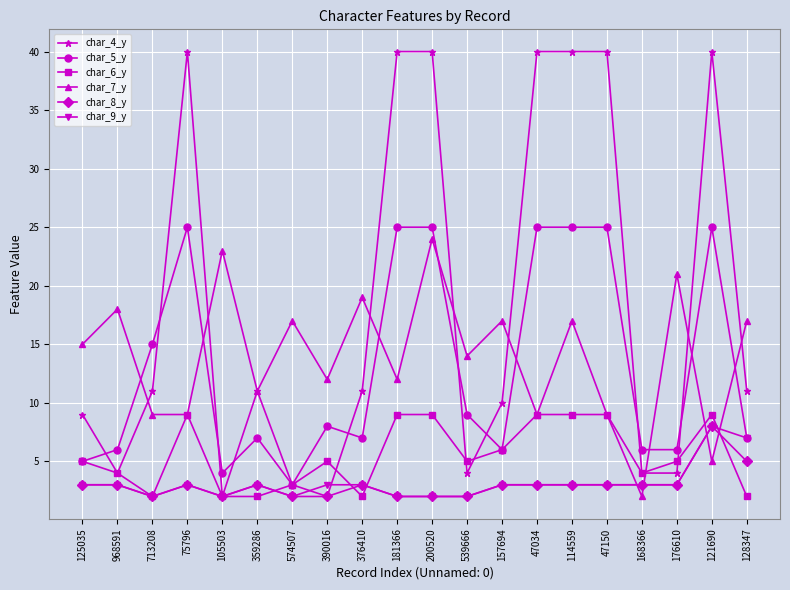

Reading right to left, what are all the values shown in this chart?

char_4_y: 11	40	4	4	40	40	40	10	4	40	40	11	2	3	11	2	40	11	4	9
char_5_y: 7	25	6	6	25	25	25	6	9	25	25	7	8	3	7	4	25	15	6	5
char_6_y: 2	9	5	4	9	9	9	6	5	9	9	2	5	3	2	2	9	2	4	5
char_7_y: 17	5	21	2	9	17	9	17	14	24	12	19	12	17	11	23	9	9	18	15
char_8_y: 5	8	3	3	3	3	3	3	2	2	2	3	2	2	3	2	3	2	3	3
char_9_y: 7	8	3	3	3	3	3	3	2	2	2	3	3	2	3	2	3	2	3	3